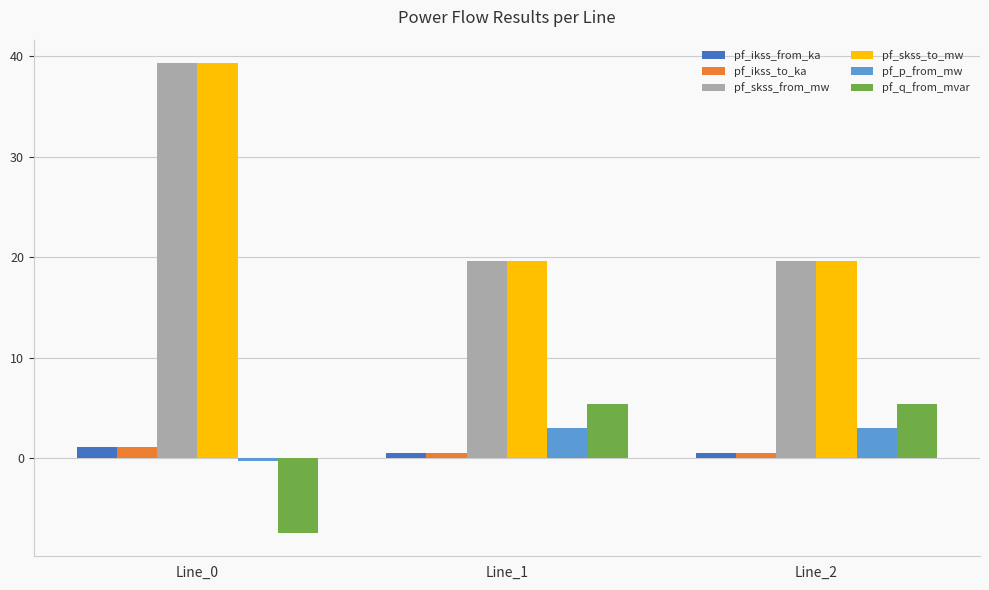

What are all the series names shown in the legend?

pf_ikss_from_ka, pf_ikss_to_ka, pf_skss_from_mw, pf_skss_to_mw, pf_p_from_mw, pf_q_from_mvar